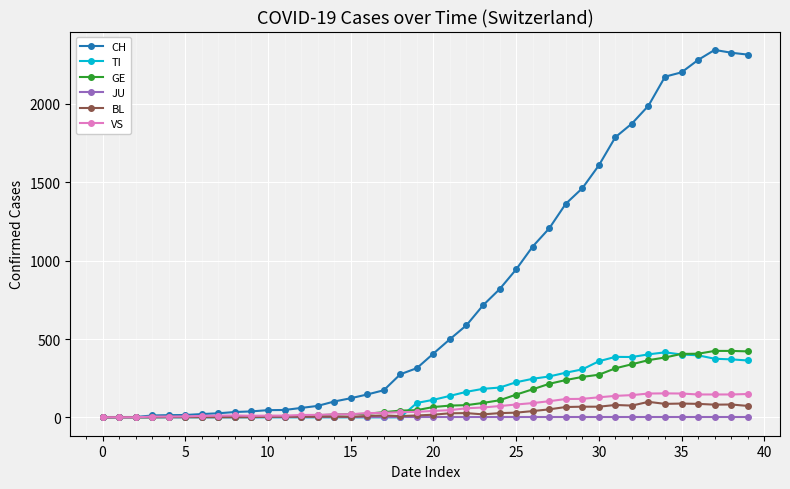

At how many categories does at least one series exceed 1836?

8